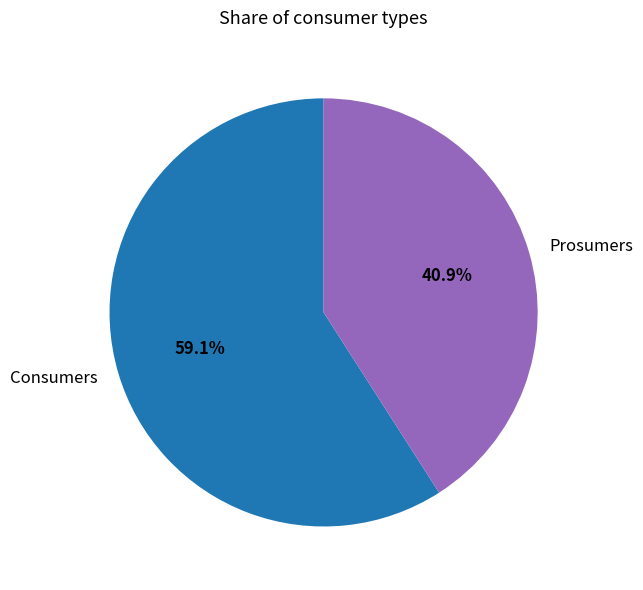

How much of the chart is everything except Prosumers?

59.1%